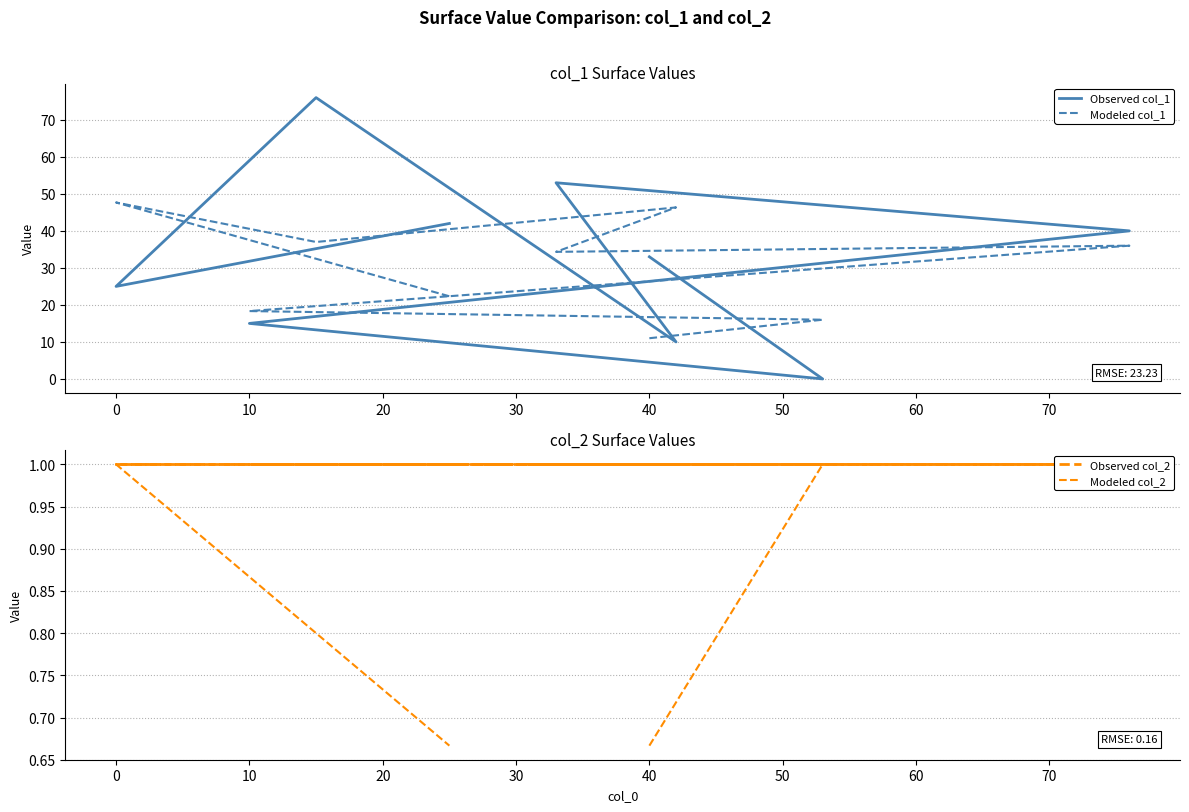

True or false: Modeled col_1 and Modeled col_2 cross at least once.

False